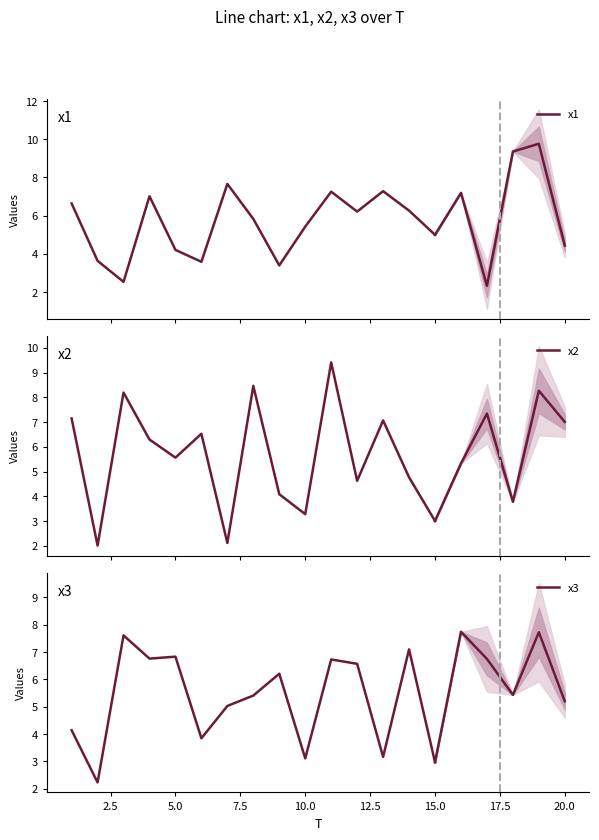

How many lines are shown in the chart?

3